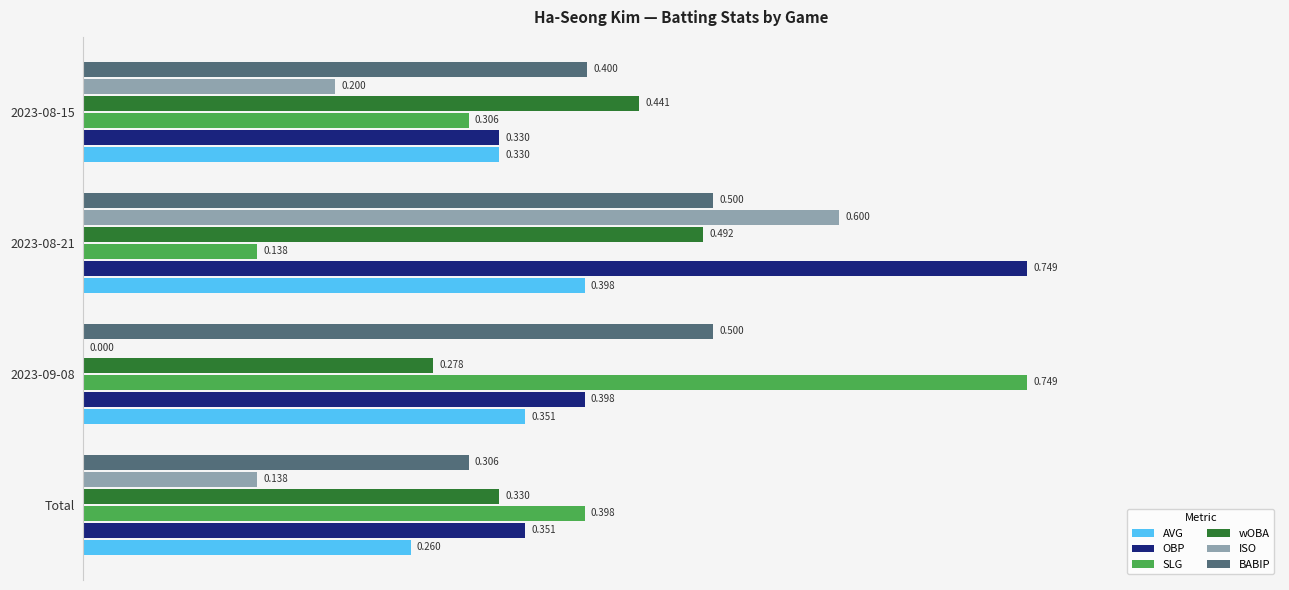

Is the value of OBP at 2023-08-21 greater than the value of wOBA at 2023-09-08?

Yes